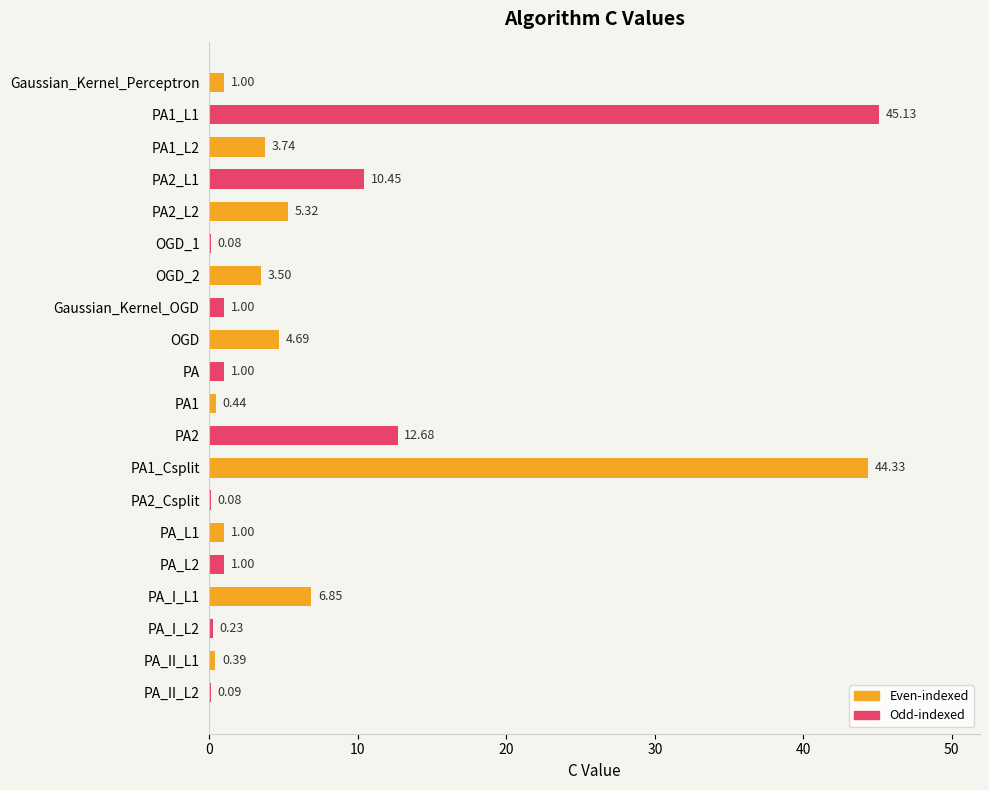

What is the change in value from PA_L1 to PA_II_L2?

-0.9